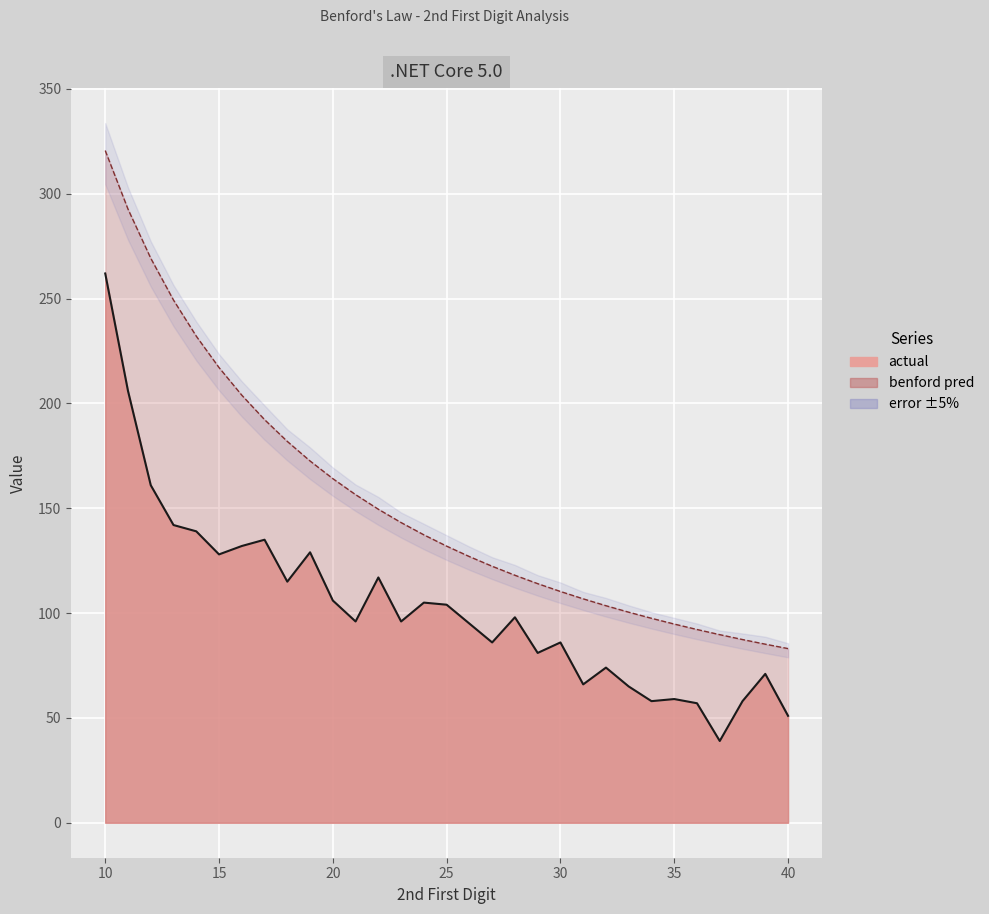

What is the difference between the highest and lowest values at 38?

29.4